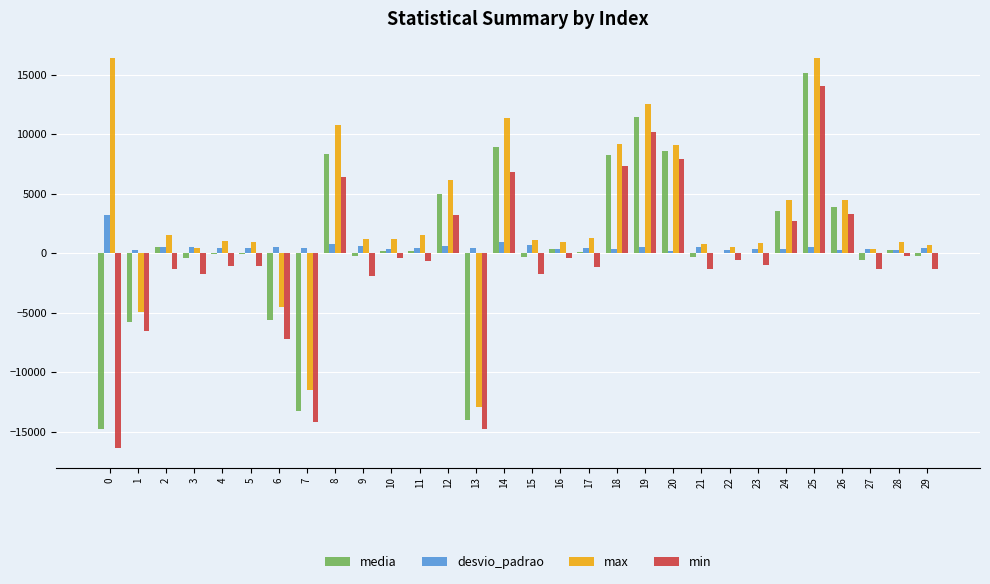

Which series has the largest range (max minus min)?

min